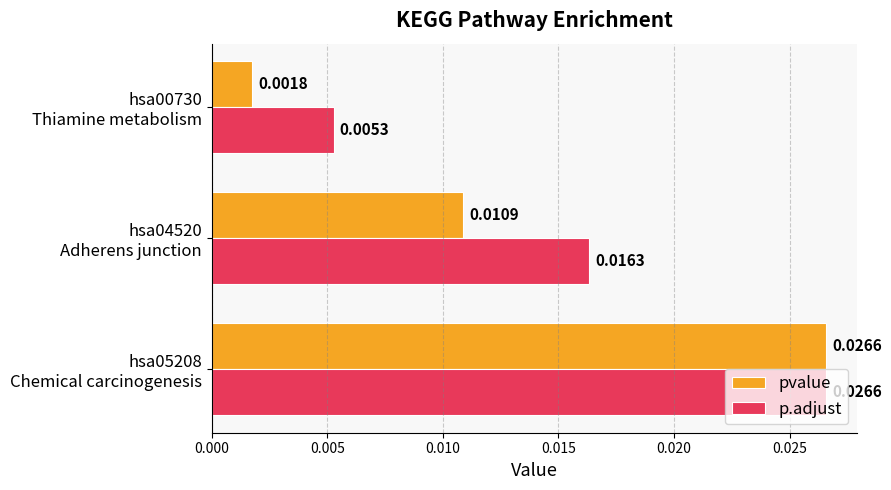

Rank the series by their average value, from lowest to highest.

pvalue, p.adjust